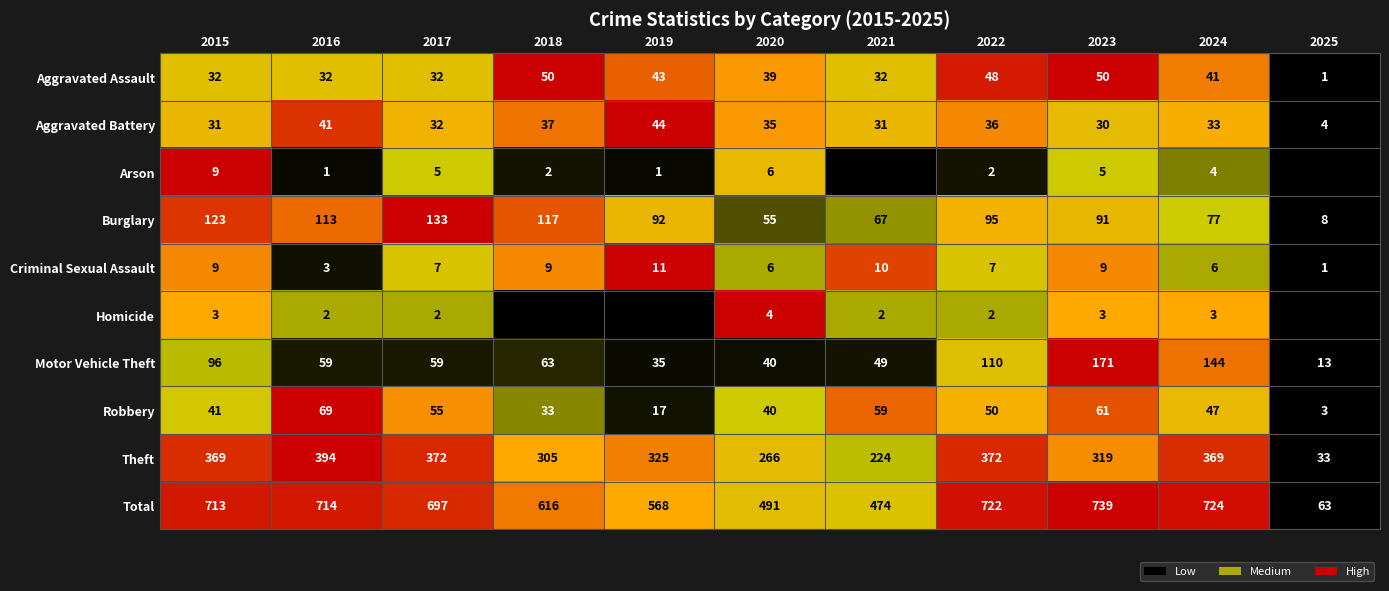

List the labels in order of Total value, largest first.

2023, 2024, 2022, 2016, 2015, 2017, 2018, 2019, 2020, 2021, 2025